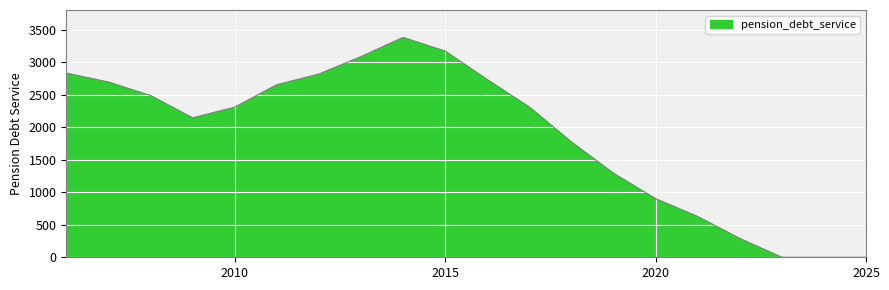

What is the difference between the maximum and minimum values?

3379